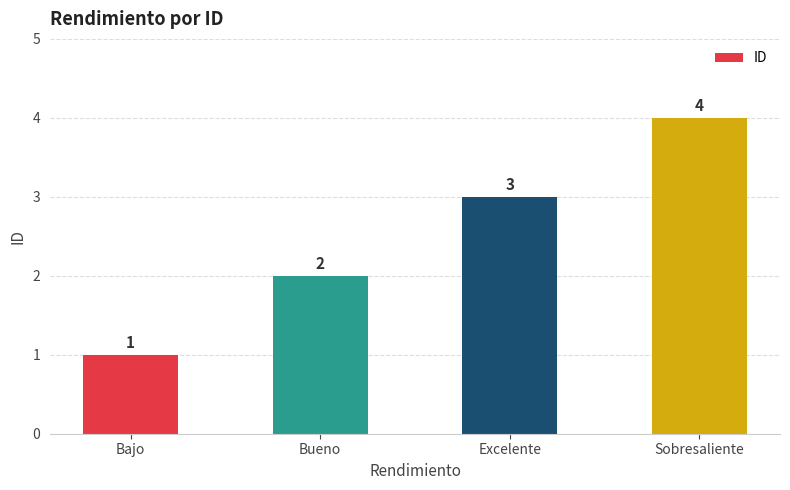

Count the values in the range 2 to 4.

3